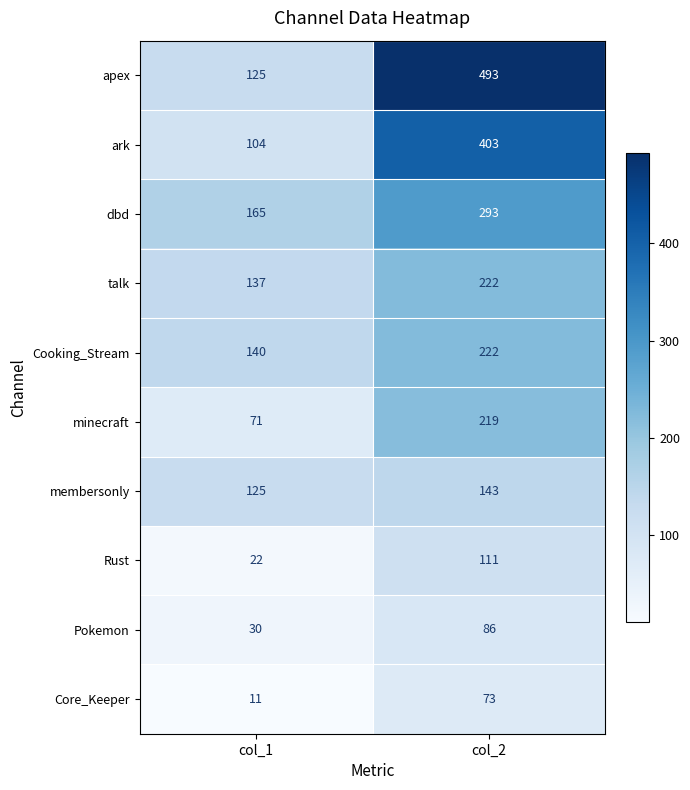

Which series has the largest range (max minus min)?

apex